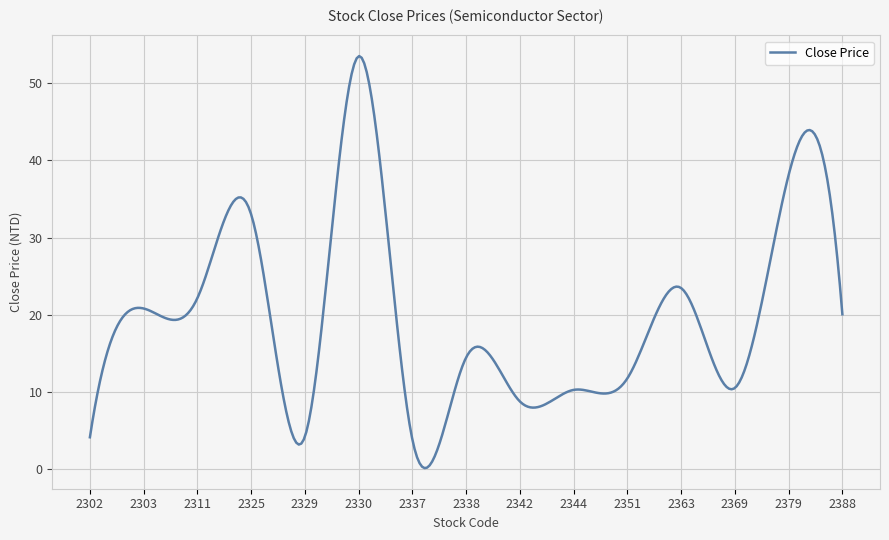

What is the maximum value shown in the chart?

53.5